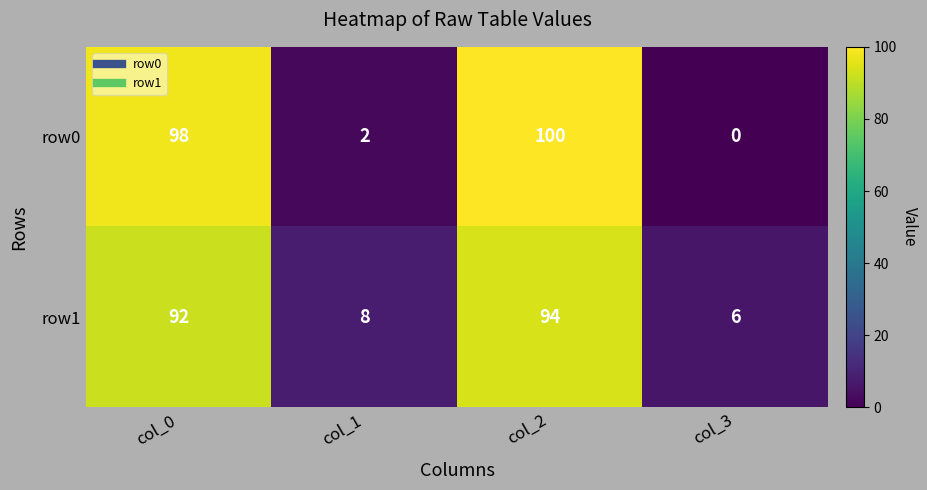

At which category is the sum across all series the highest?

col_2